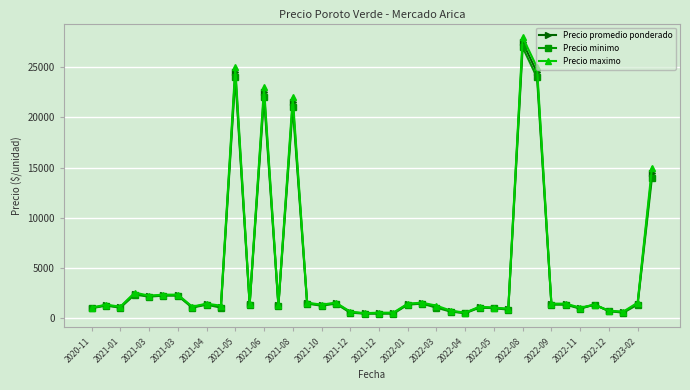

List the series in order of their overall mean, highest first.

Precio maximo, Precio promedio ponderado, Precio minimo